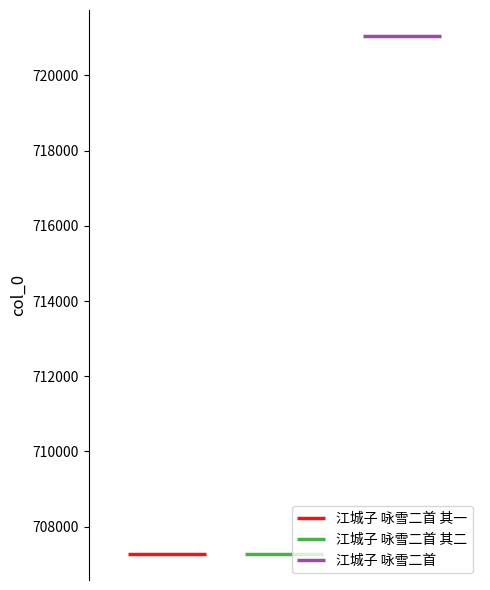

Is it true that the value at 江城子 咏雪二首 其一 is 926498?

False